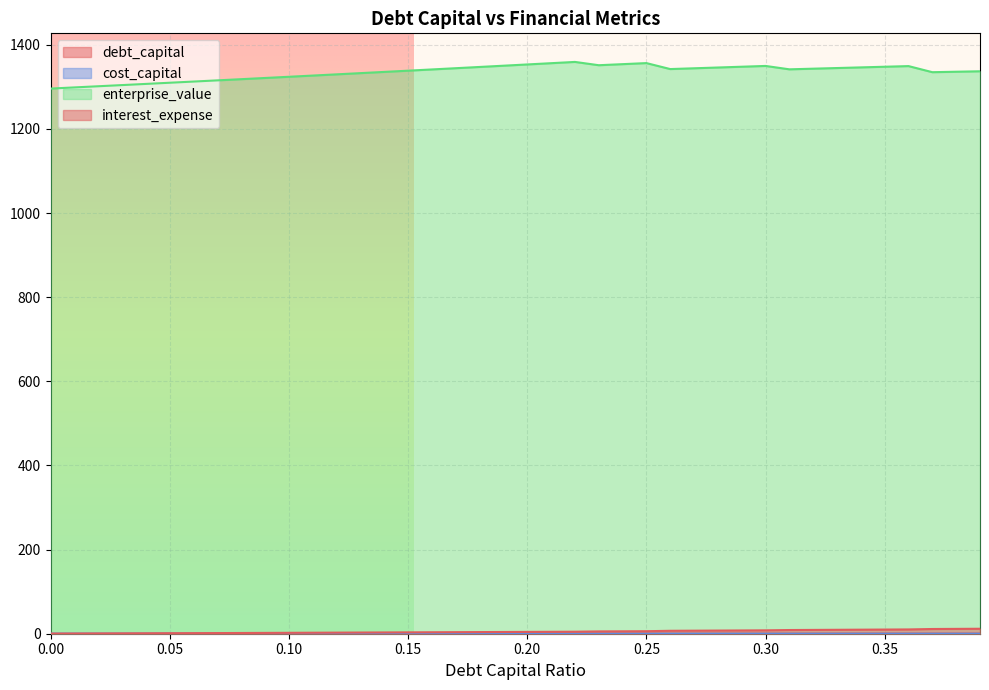

What is the greatest value displayed?

1359.4